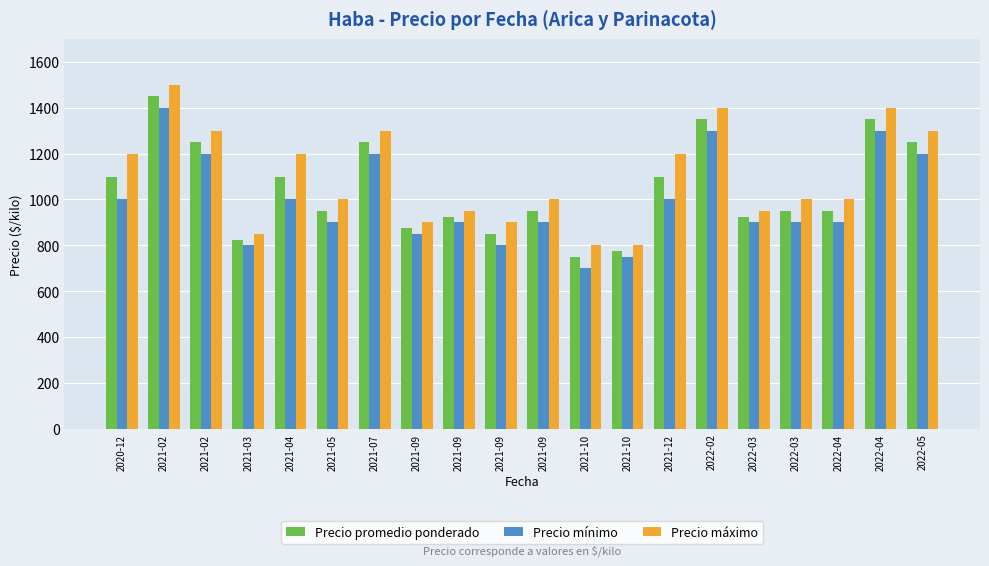

What are all the series names shown in the legend?

Precio promedio ponderado, Precio mínimo, Precio máximo